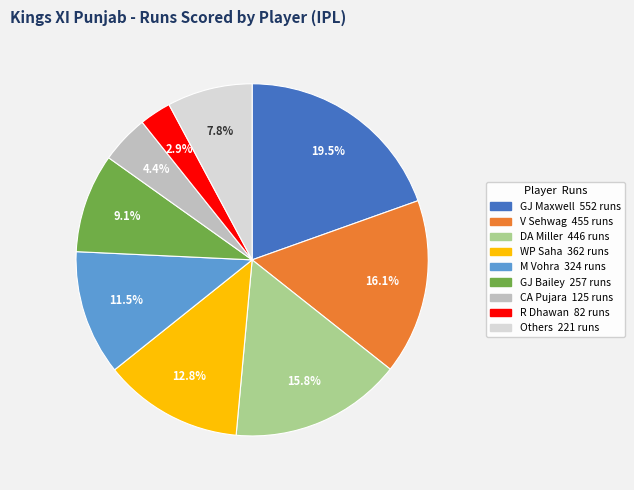

Is there a majority slice in this chart?

No